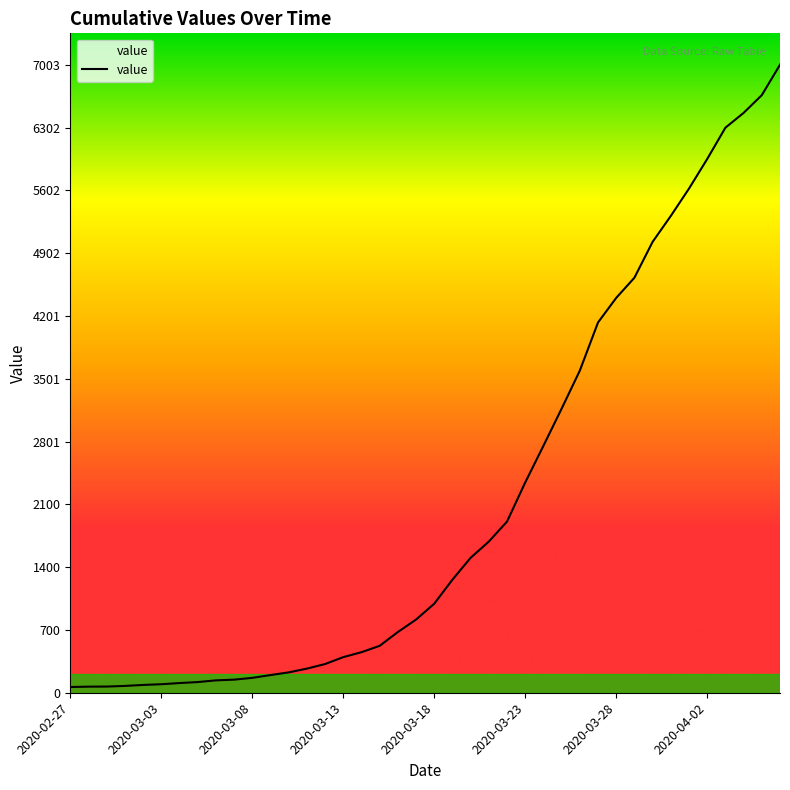

What is the greatest value displayed?

7003